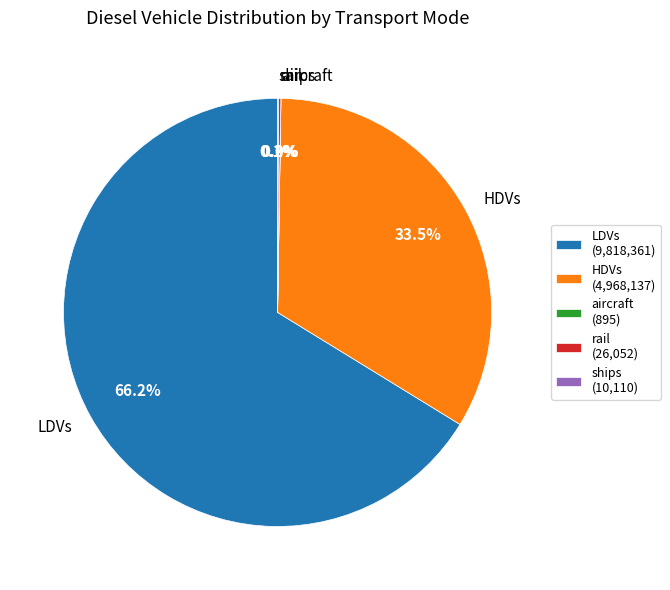

Is LDVs the majority of the pie?

Yes